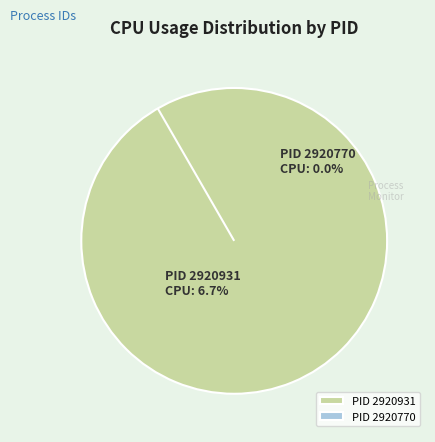

Does 2920770 account for over 50% of the chart?

No